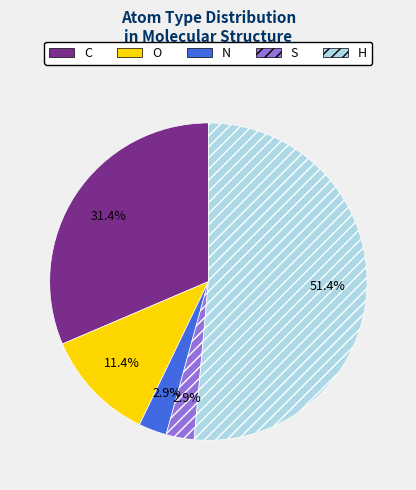

How many slices are in this pie chart?

5